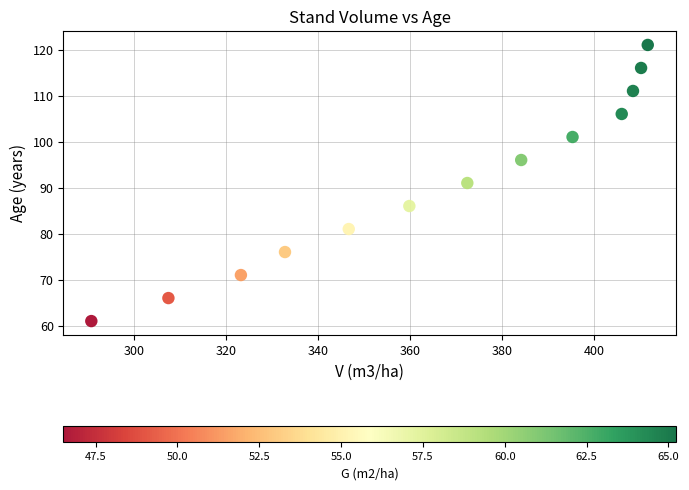

What is the range of Y values (max minus min)?

60